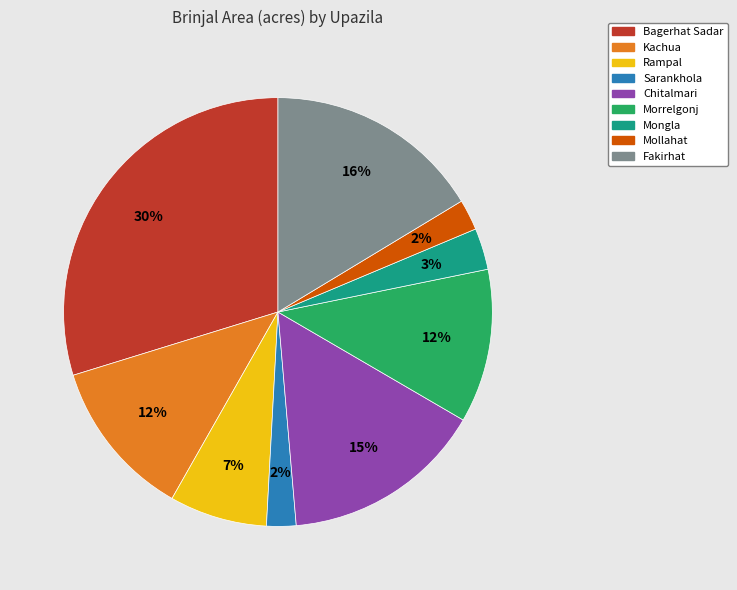

To the nearest percent, what is the combined percentage of Mongla and Mollahat?

5%